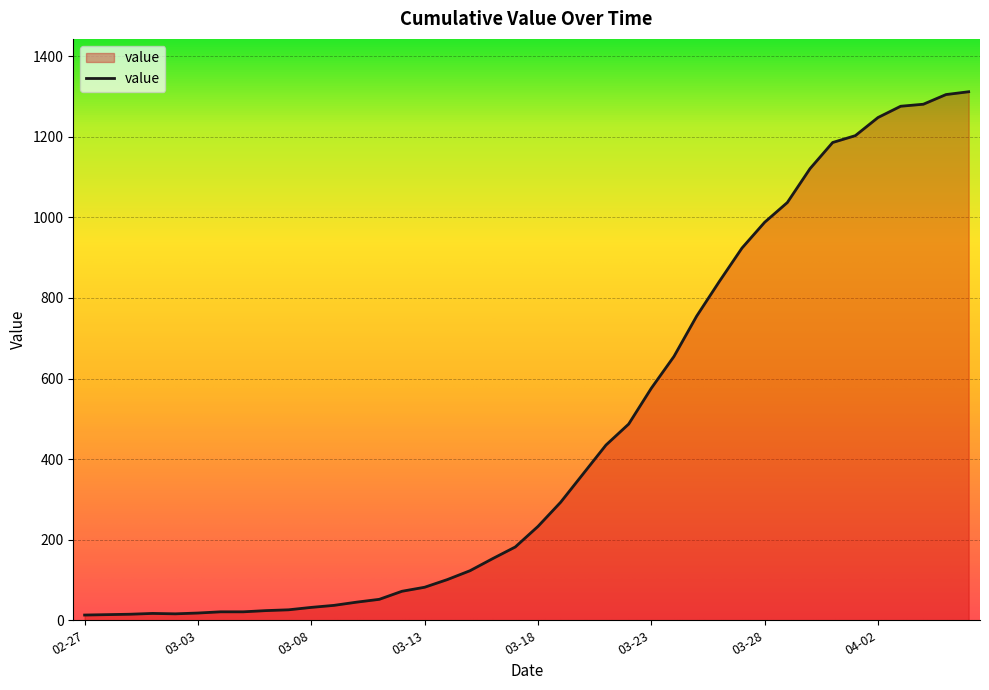

What is the greatest value displayed?

1312